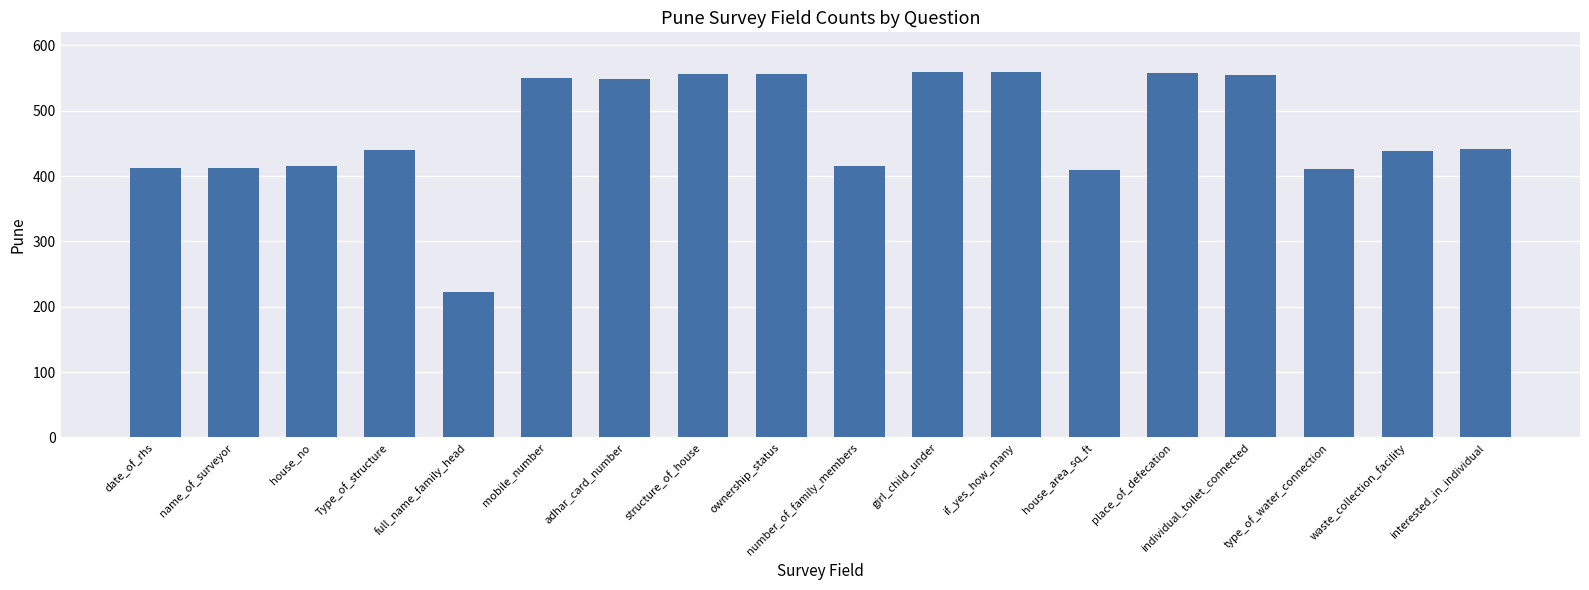

The value at mobile_number is 285. True or false?

False